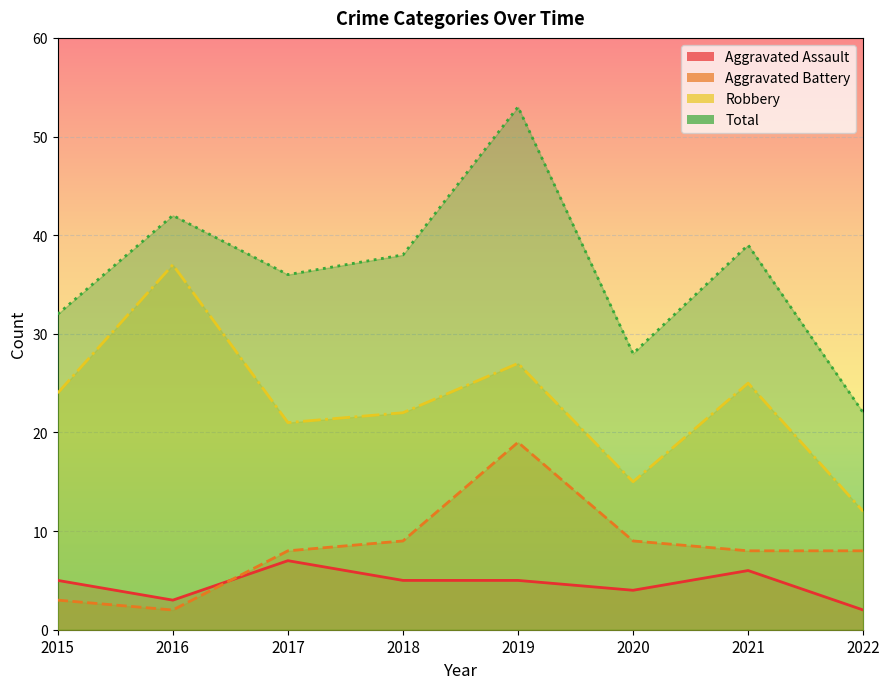

How many values in the Total series are below 38?

4